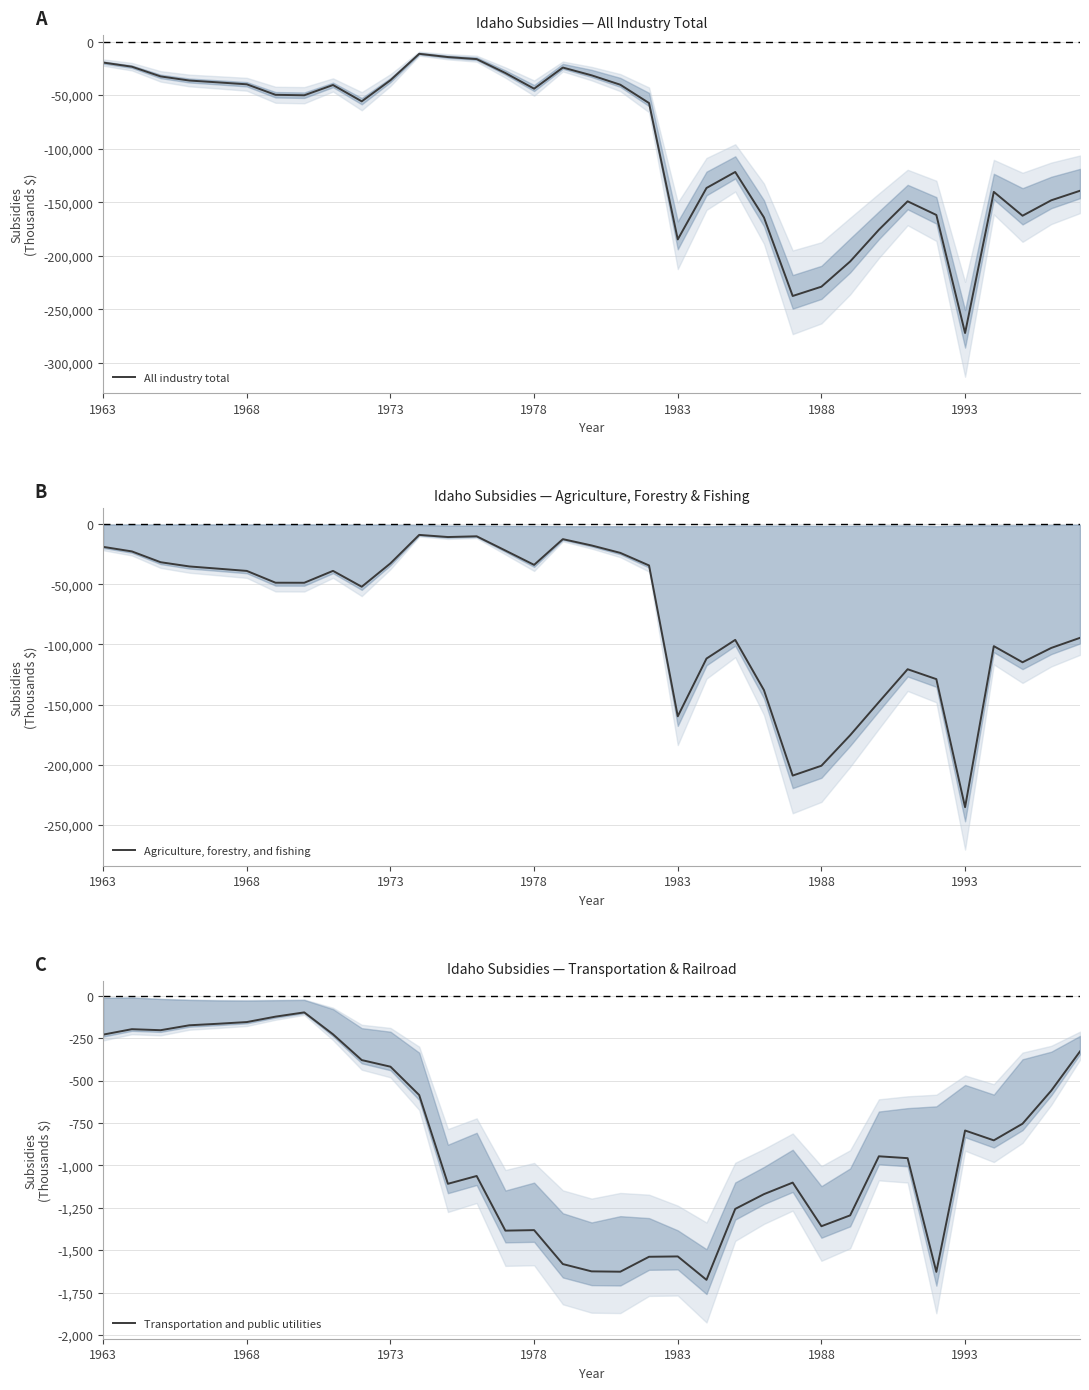

Does the chart display data point markers on the line(s)?

No